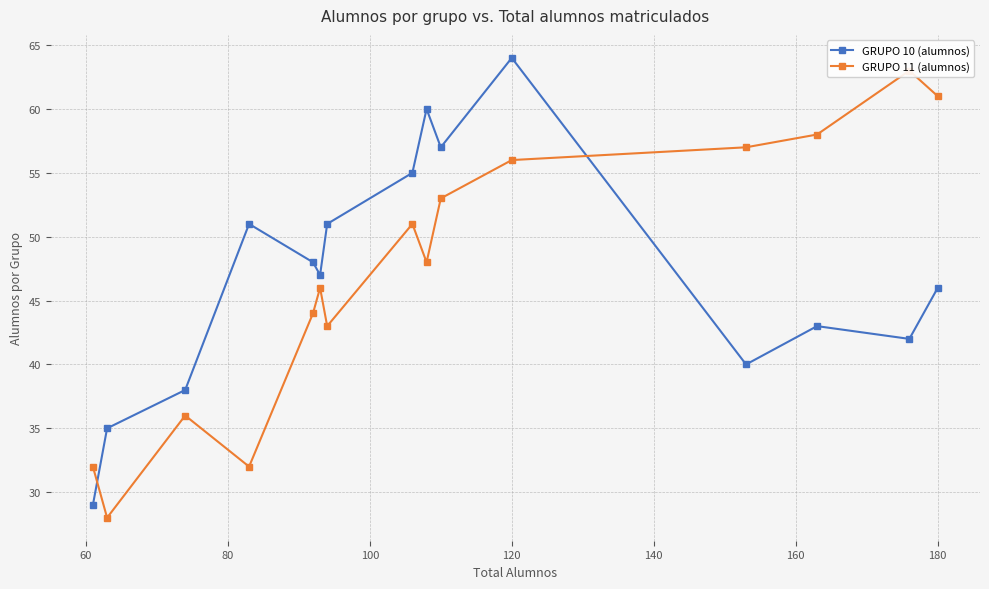

What is the minimum value shown in the chart?

28